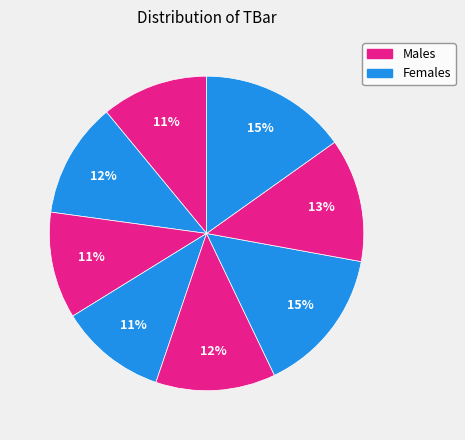

How many slices are in this pie chart?

8